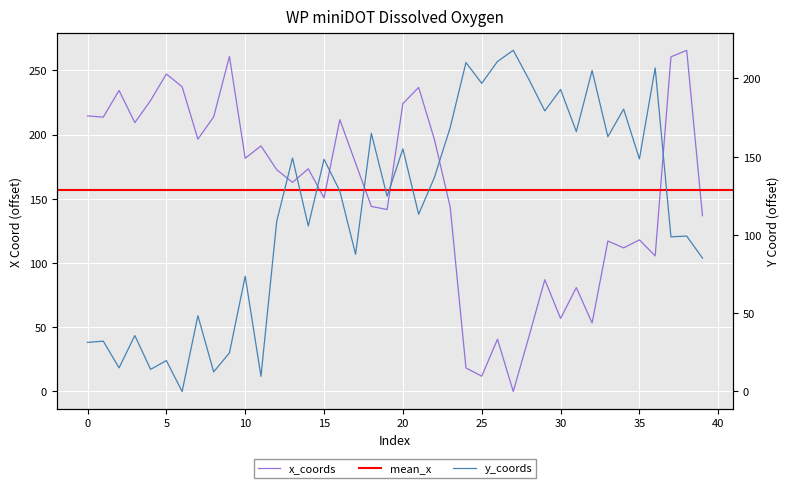

True or false: x_coords and y_coords intersect in this chart.

True